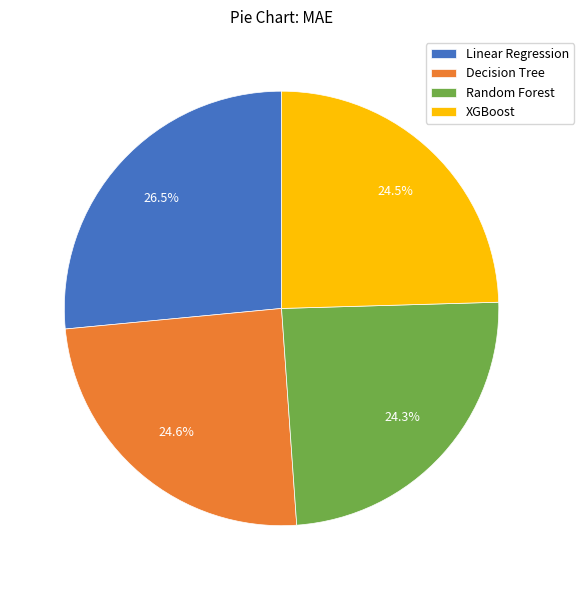

How many segments does this pie chart have?

4